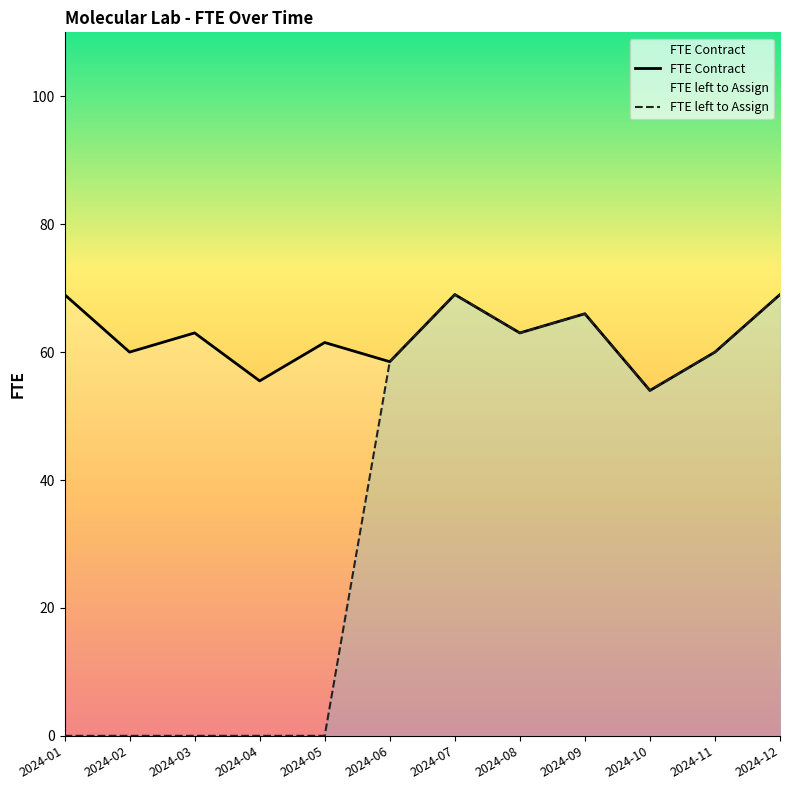

How many distinct data groups are displayed?

2